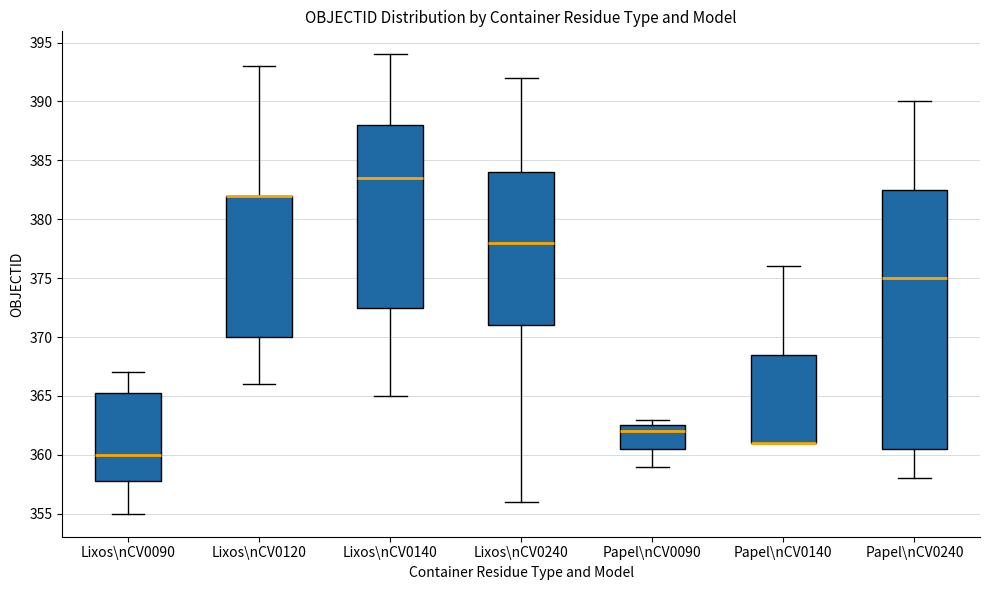

Where is the upper edge of the box for Lixos\nCV0090 on the y-axis? The values are not printed on the chart, so give them approximately, as read against the axis.

365.5